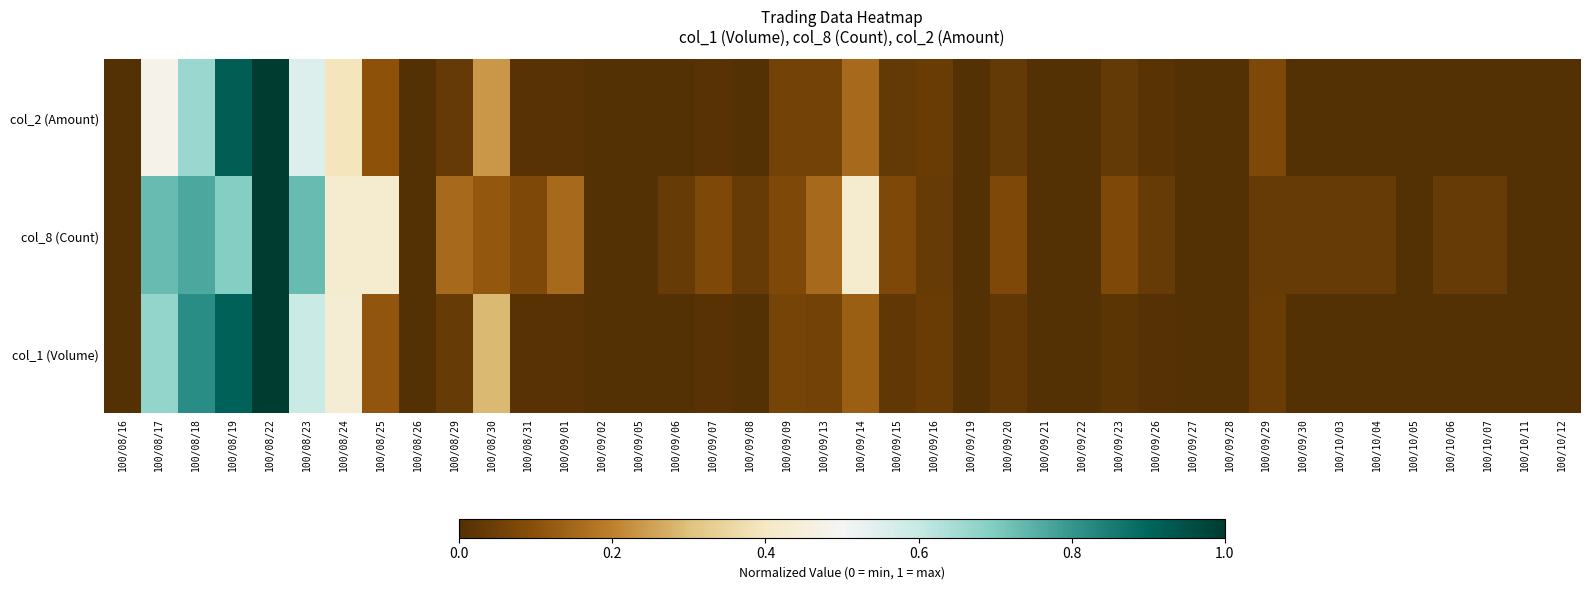

At 100/09/07, list the series in order from largest to smallest.

col_8 (Count), col_2 (Amount), col_1 (Volume)